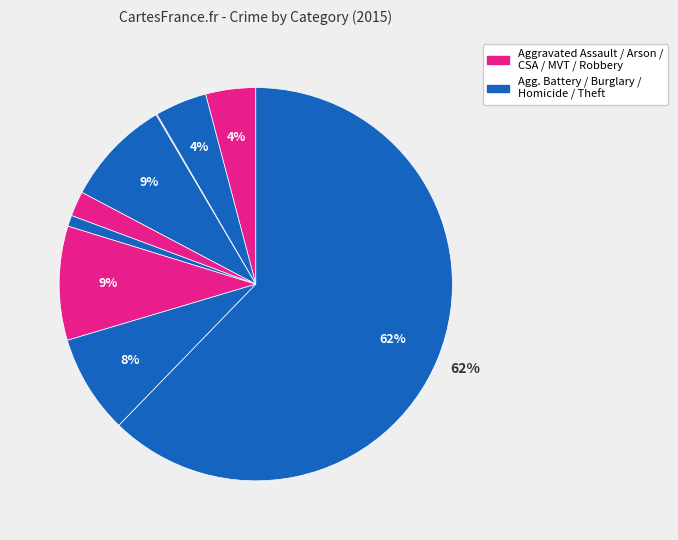

Rank the categories by value from highest to lowest.

Theft, Motor Vehicle Theft, Burglary, Robbery, Aggravated Battery, Aggravated Assault, Criminal Sexual Assault, Homicide, Arson